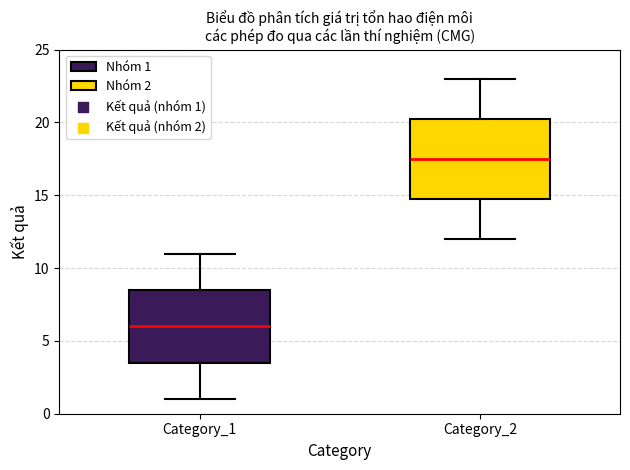

Reading left to right, transcribe this box plot: for each box, give where its median line is, the range the box spans, and where its two whiskers end, as read against the y-axis. The values are not printed on the chart, so give them approximately, as read against the axis.

Category_1: median 6.0, box 3.5 to 8.5, whiskers 1.0 to 11.0
Category_2: median 17.5, box 15.0 to 20.5, whiskers 12.0 to 23.0